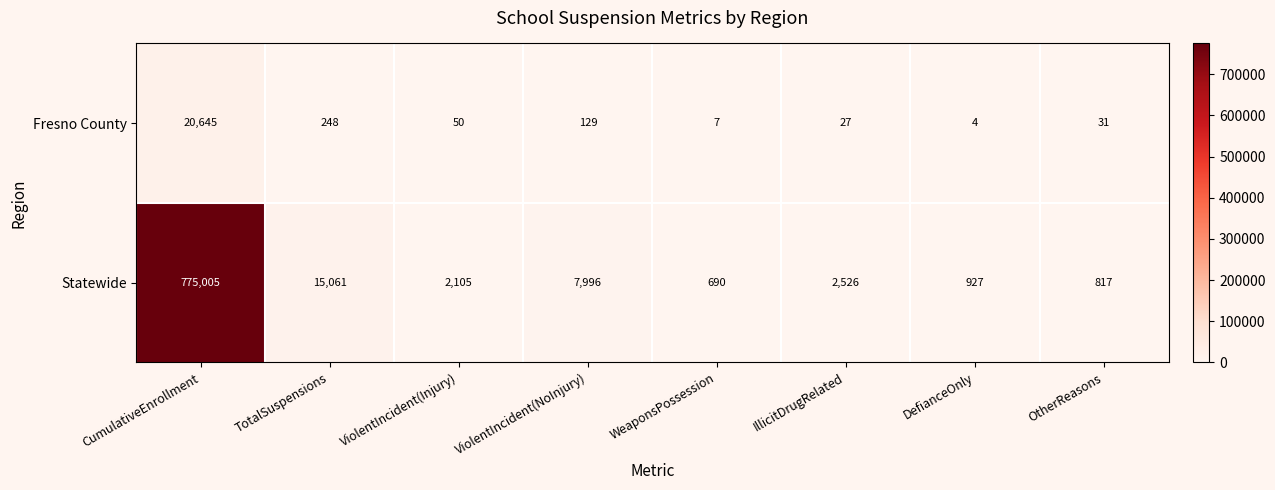

How many values in the Statewide series are below 2526?

4